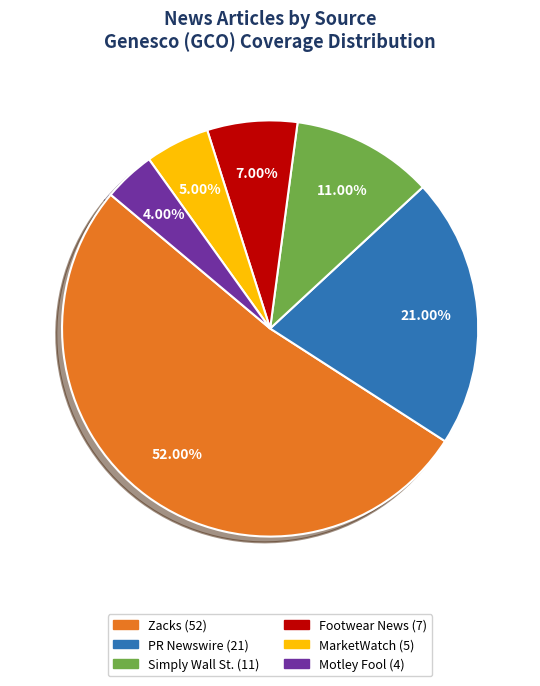

How much of the chart is everything except Motley Fool?

96.0%